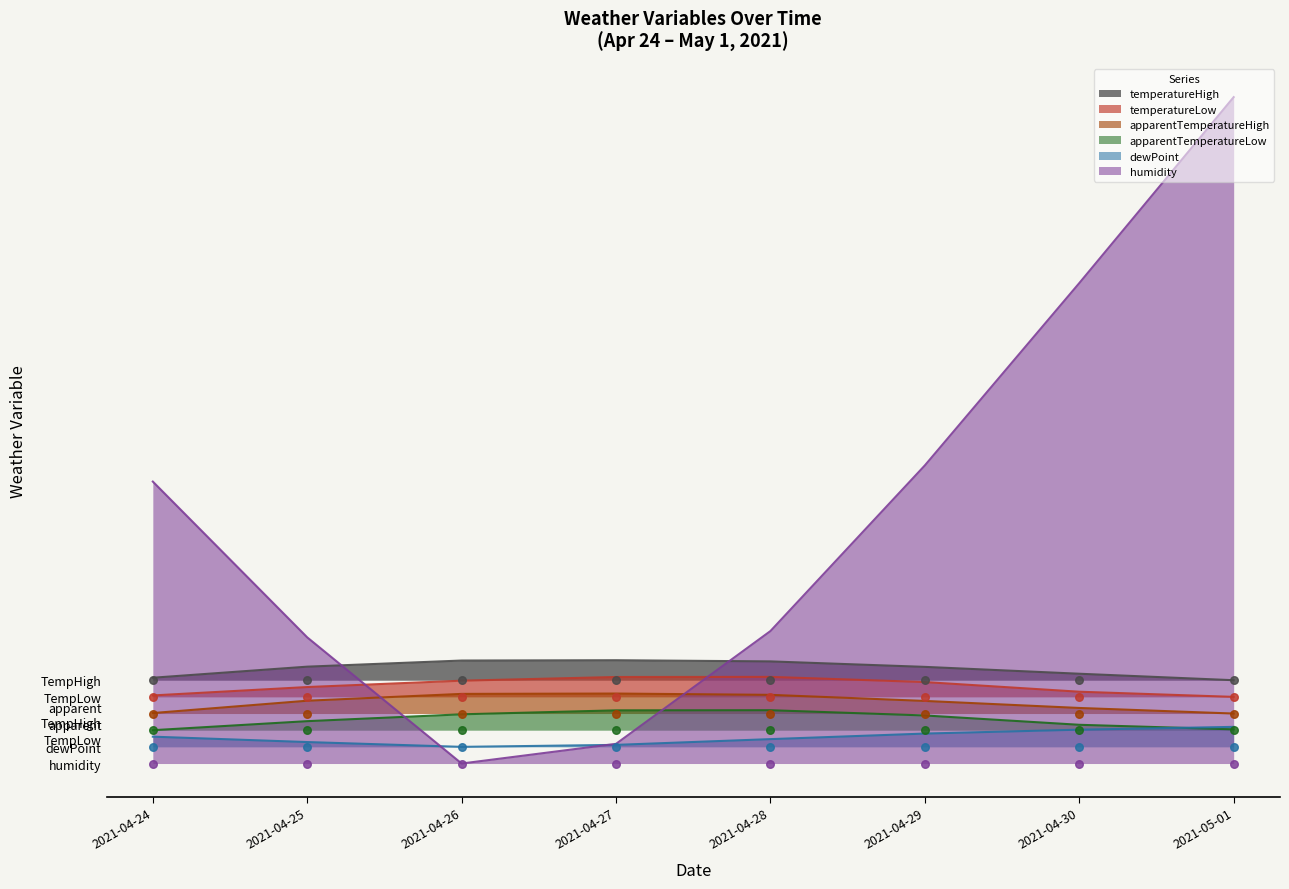

At how many categories does at least one series exceed 36?

1